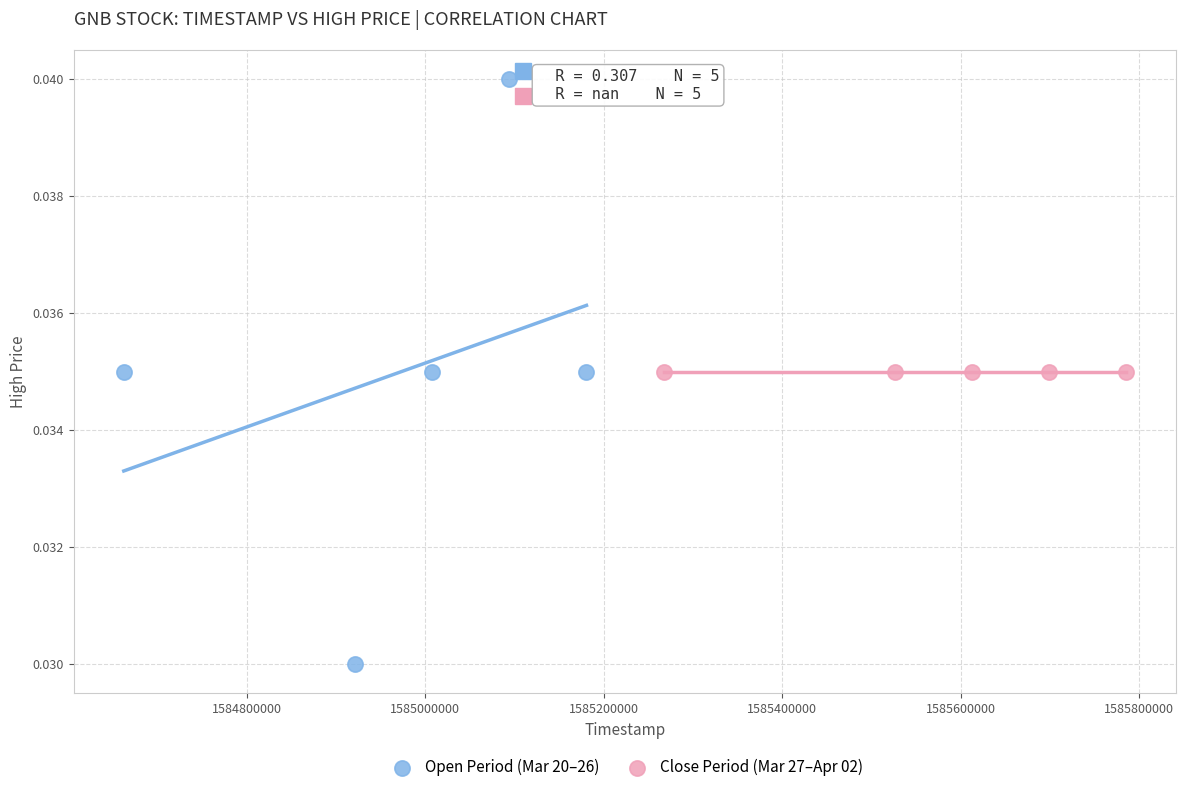

Which series contains the highest Y value?

Open Period (Mar 20–26)